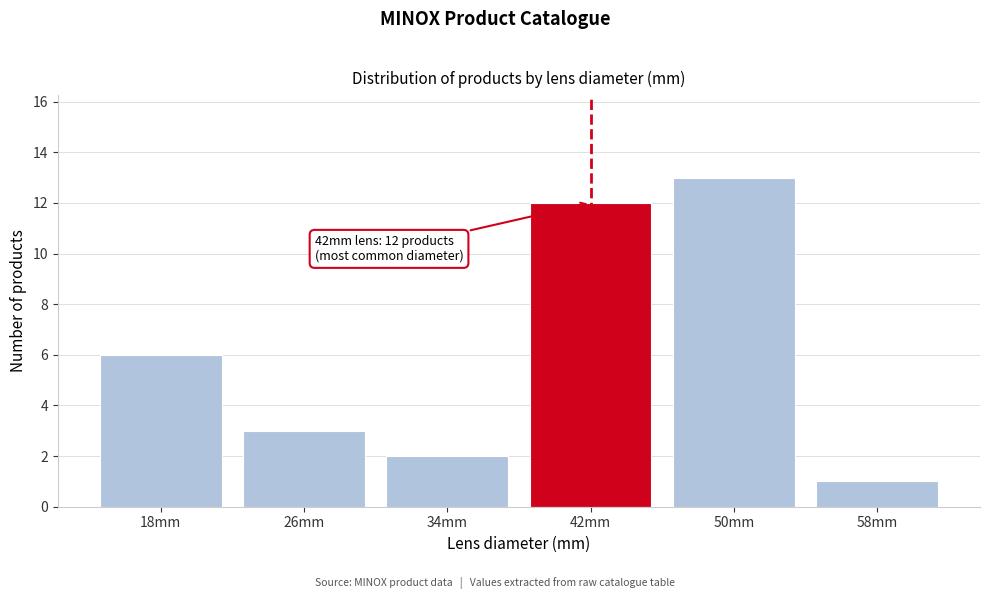

Reading left to right, list all the values displayed in this chart.

18mm=6	26mm=3	34mm=2	42mm=12	50mm=13	58mm=1